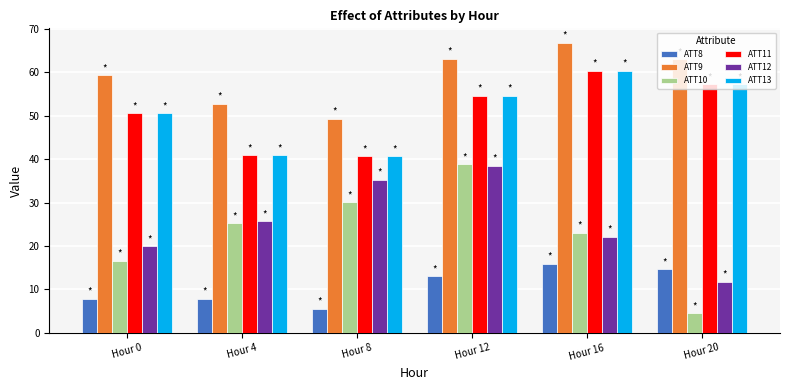

What is the difference between the ATT8 values at Hour 16 and Hour 0?

8.0